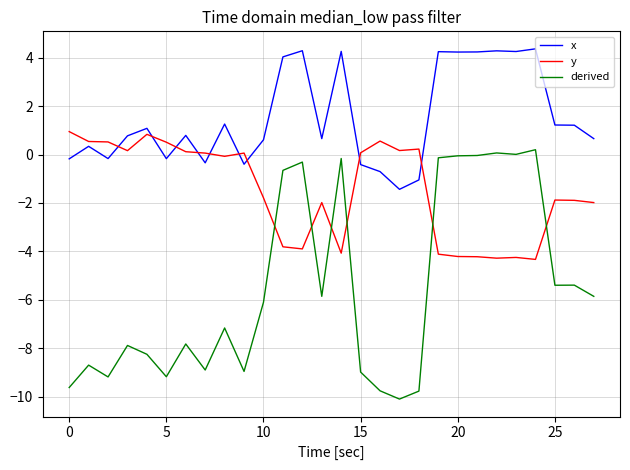

How many lines are shown in the chart?

3